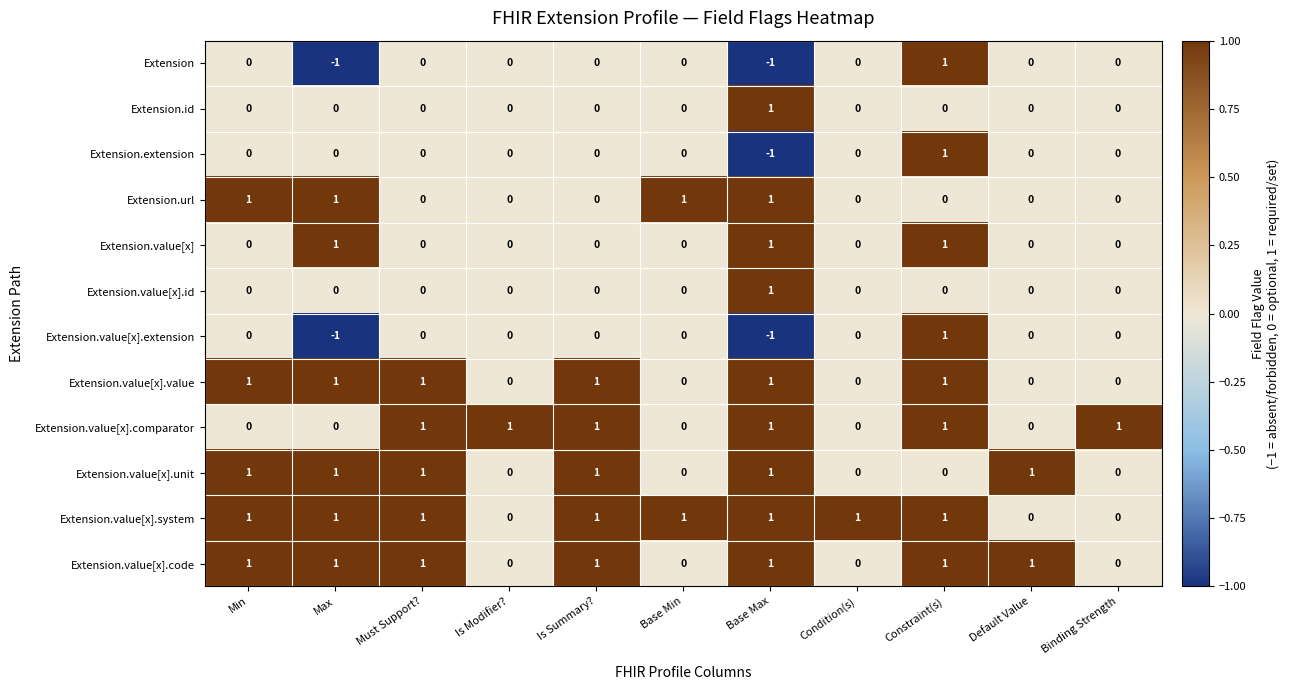

What is the spread (max minus min) of values at Base Min?

1